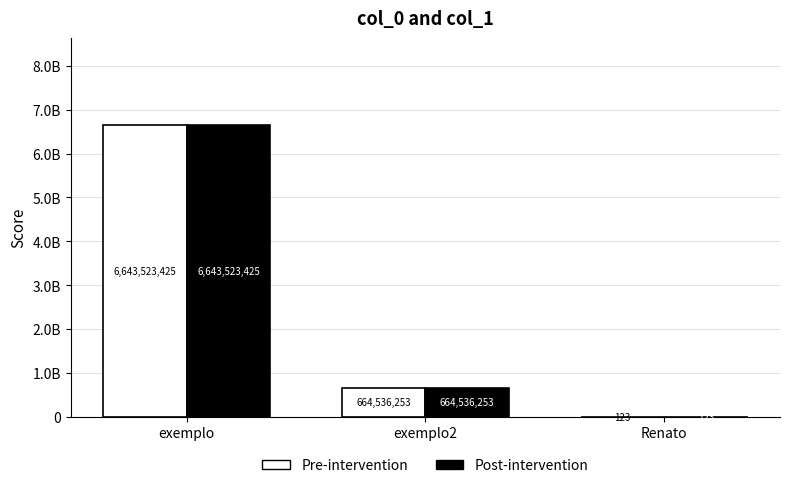

Reading left to right, list all the values displayed in this chart.

Pre-intervention: 6643523425	664536253	123
Post-intervention: 6643523425	664536253	123